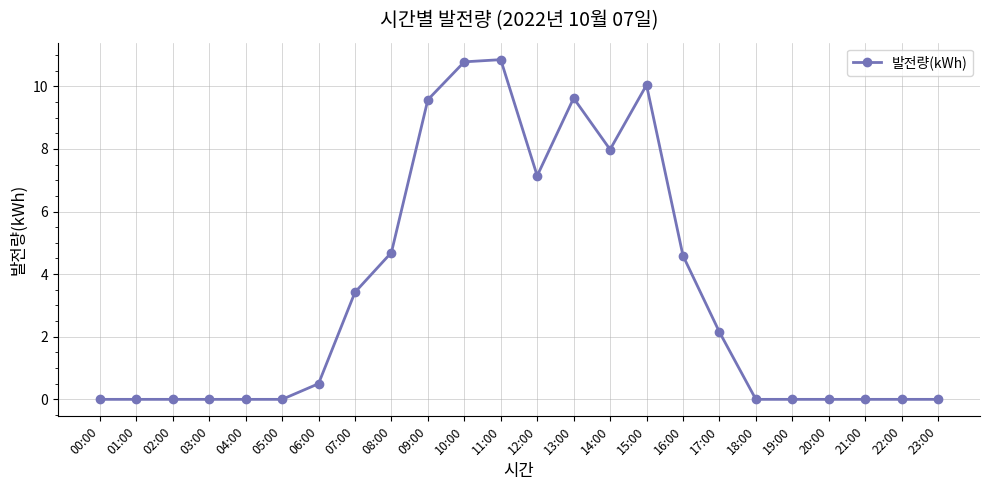

What is the label of the 10th point from the right?

14:00